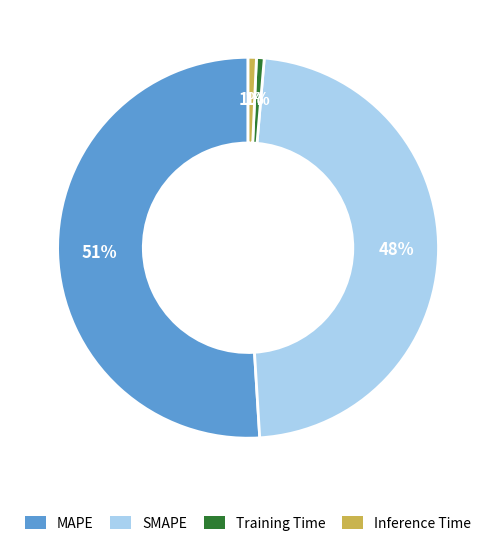

Do MAPE and SMAPE together represent more than half of the pie?

Yes